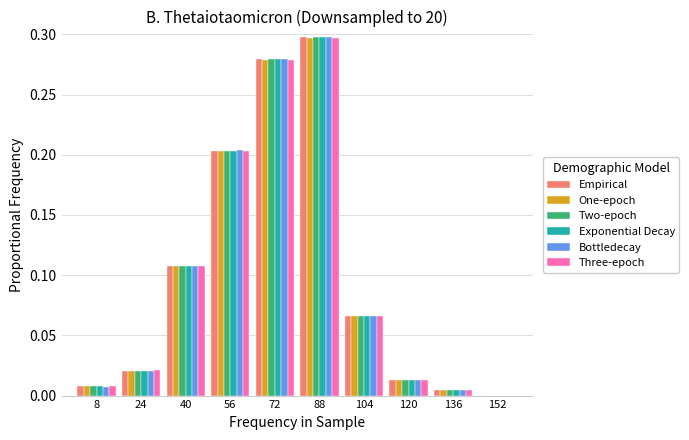

Which series changed the most between 56 and 88?

Bottledecay